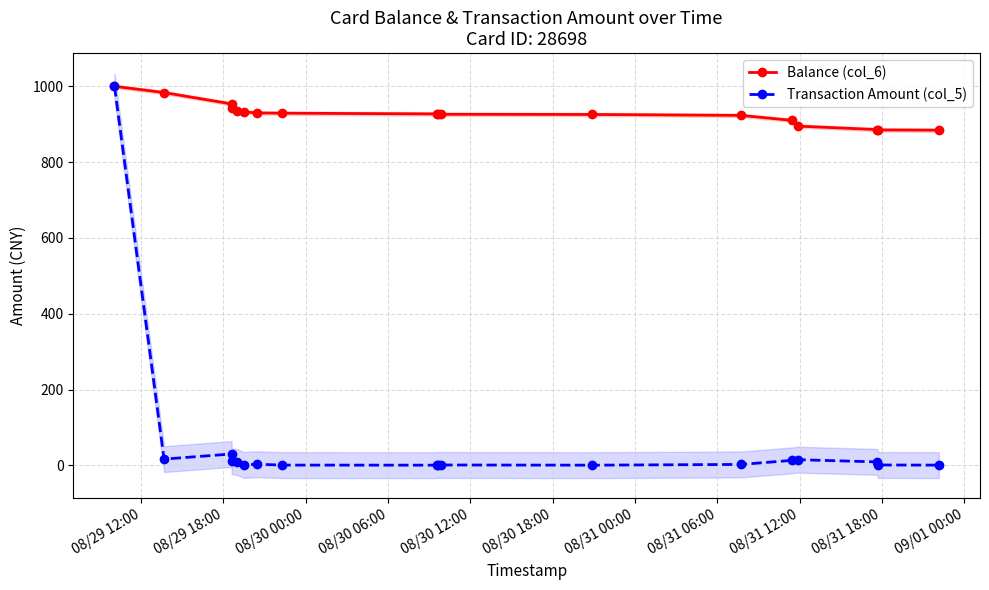

True or false: Transaction Amount (col_5) and Balance (col_6) intersect in this chart.

False